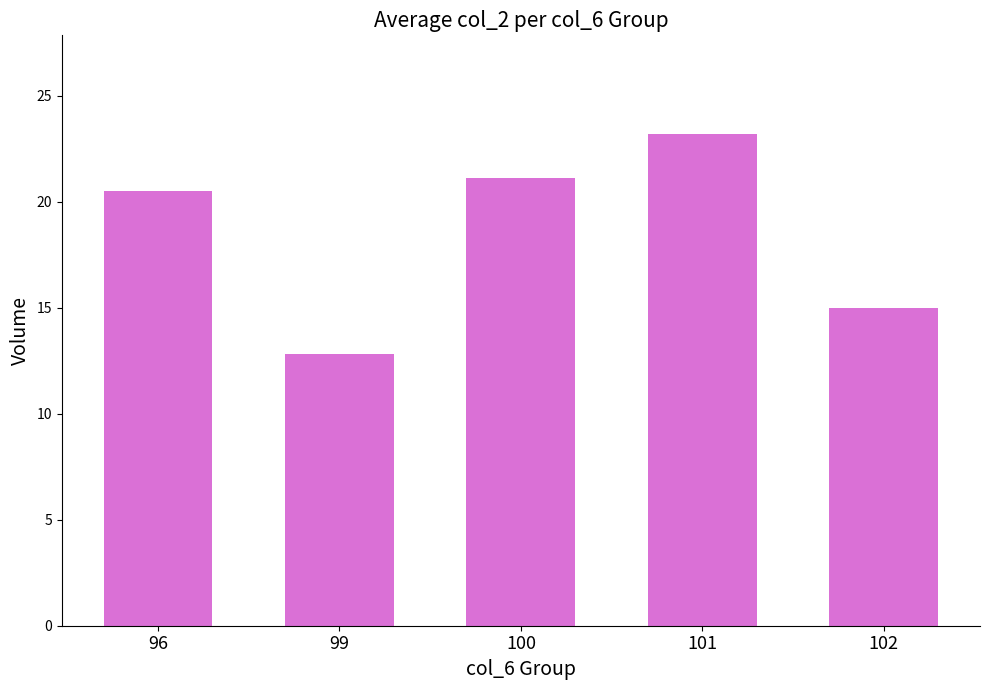

What is the value of the 5th bar from the left?

15.0